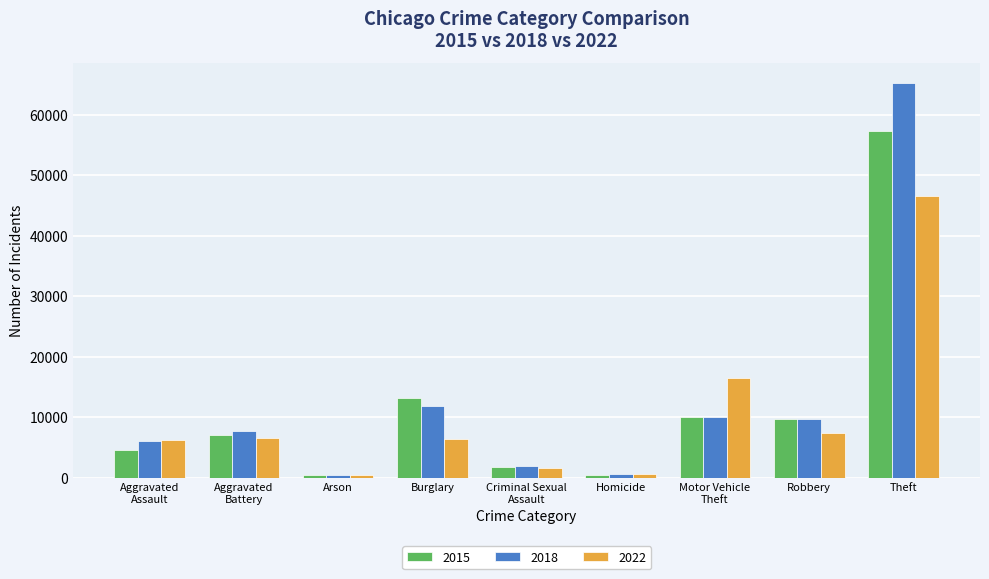

What position from the right is Theft?

1